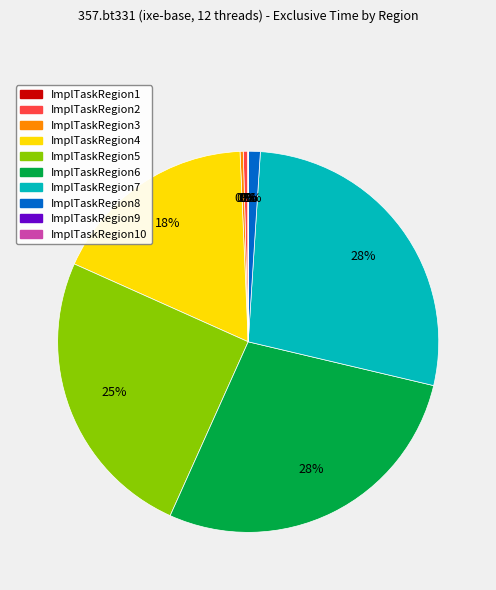

Does any single category account for the majority?

No